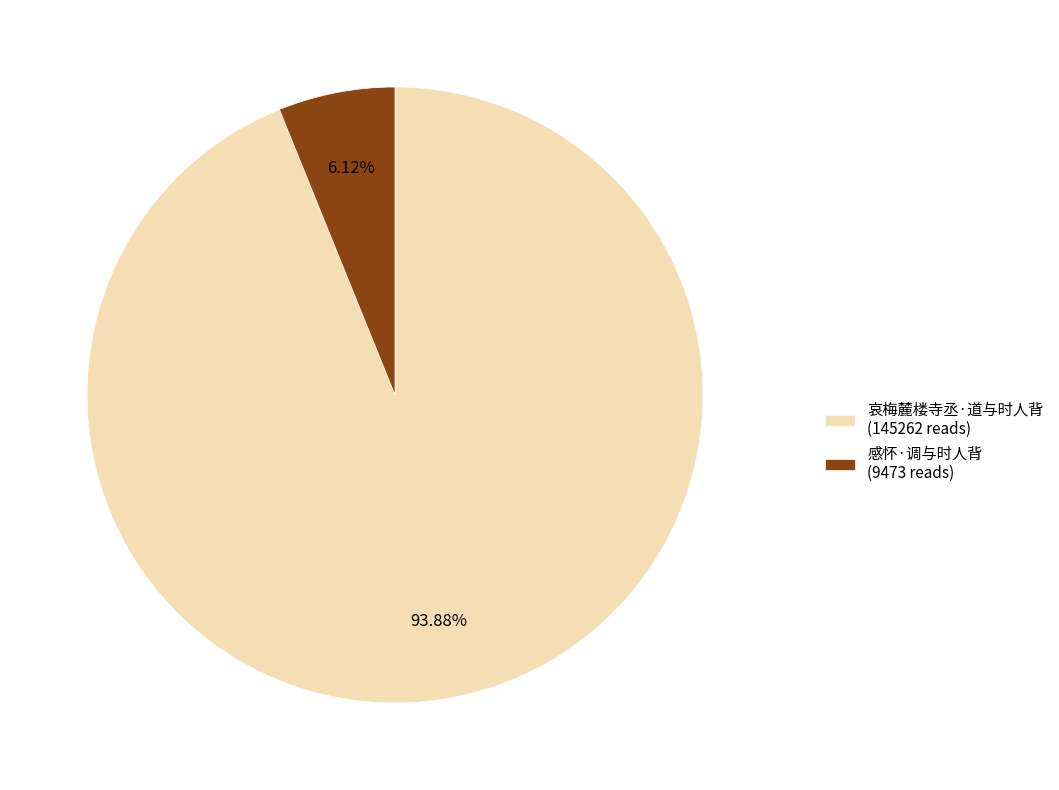

Combined, do 感怀·调与时人背 and 哀梅麓楼寺丞·道与时人背 account for over 50%?

Yes